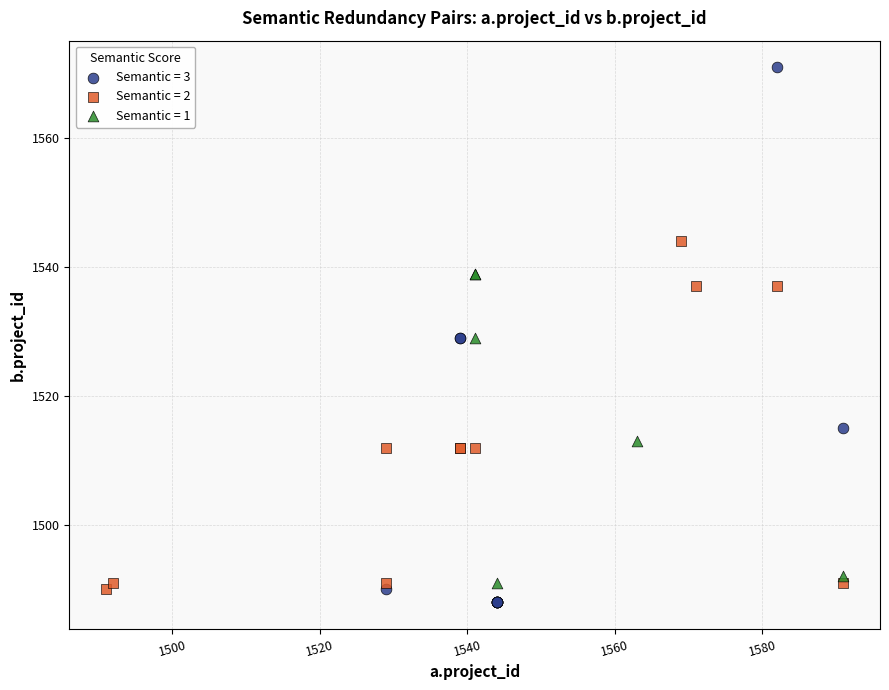

Which series reaches the maximum Y coordinate?

Semantic = 3